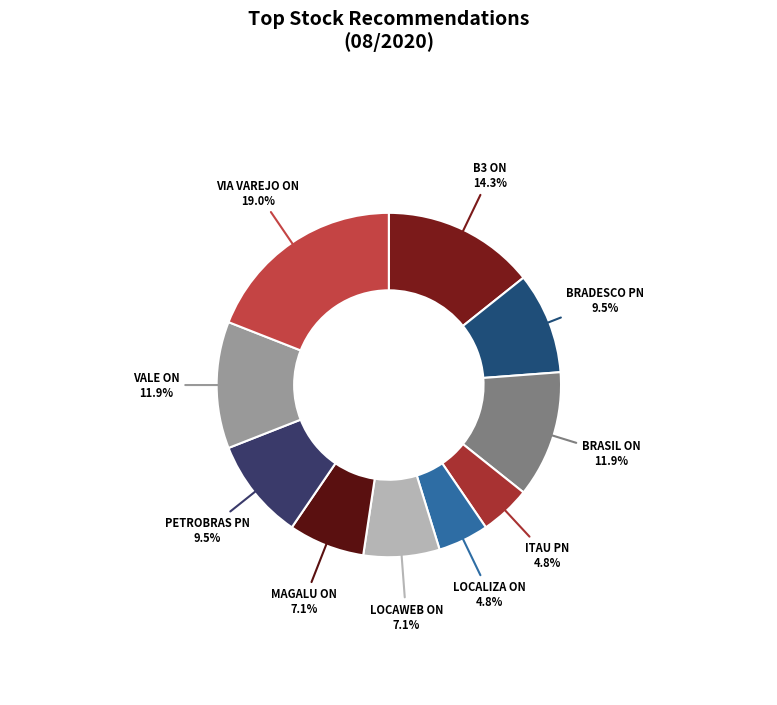

Is there any slice that represents more than half of the pie?

No